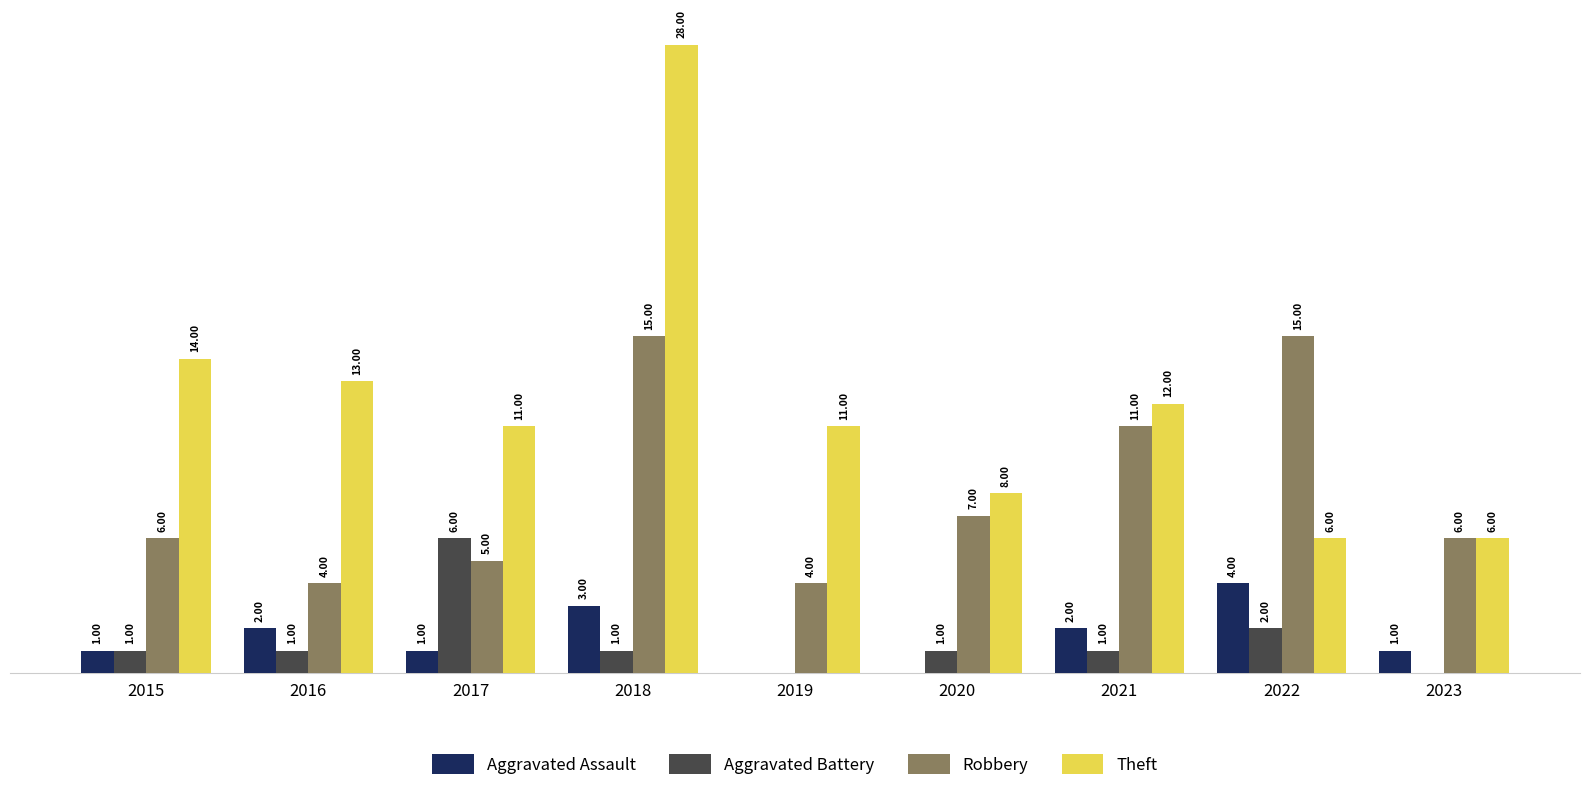

Which series has the largest total across all categories?

Theft